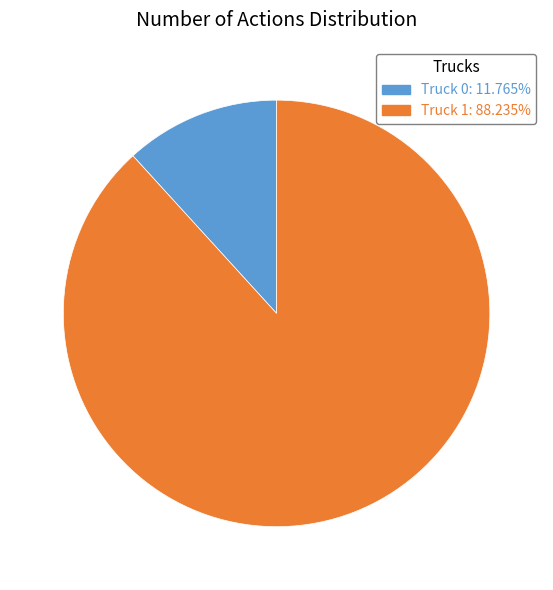

Is the sum of Truck 1 and Truck 0 greater than half?

Yes